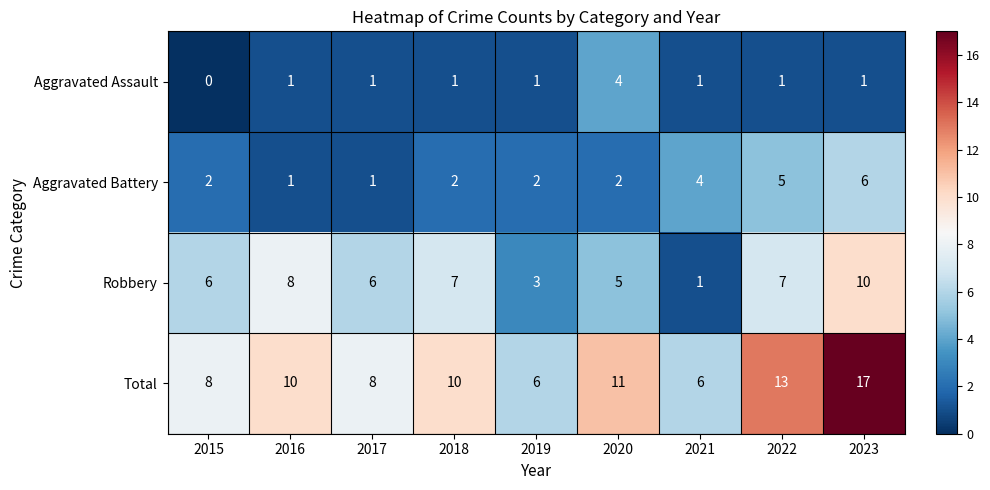

List the series in order of their peak value, highest first.

Total, Robbery, Aggravated Battery, Aggravated Assault